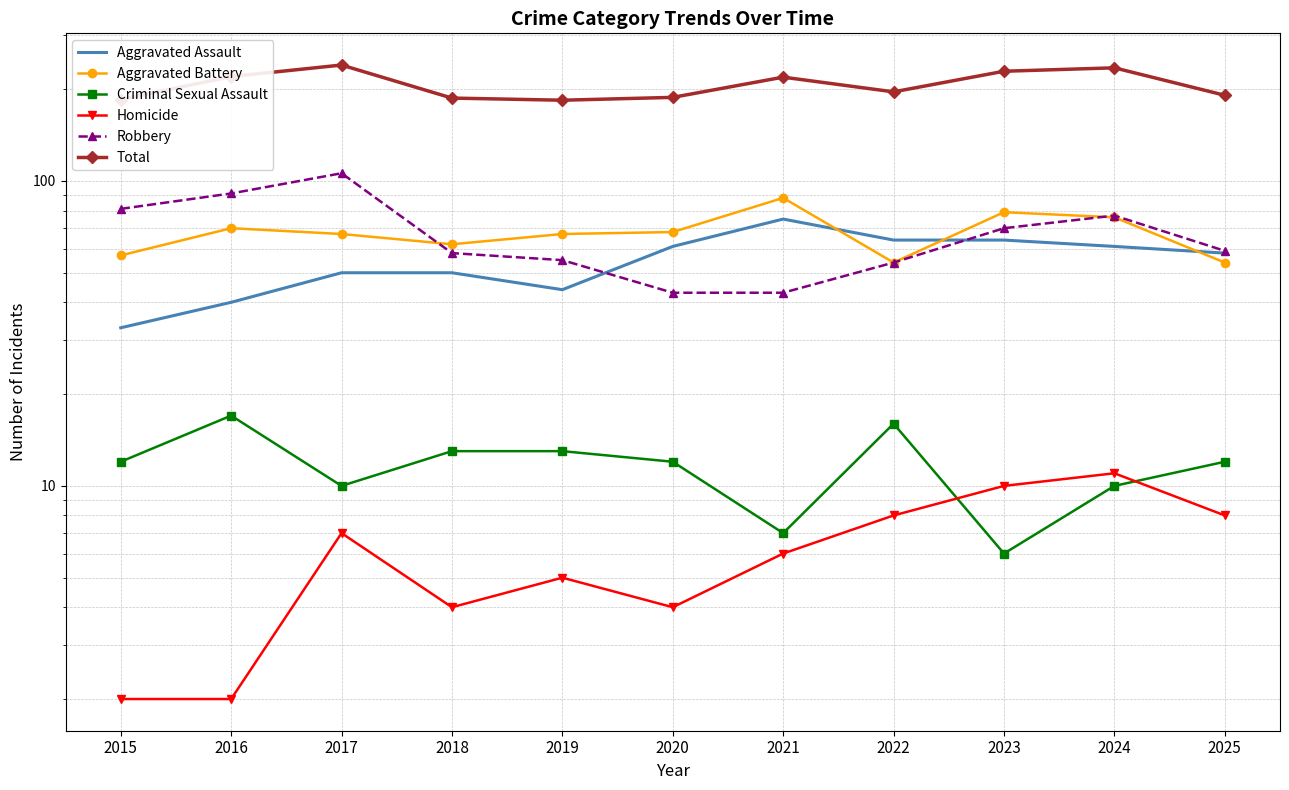

What is the average value of the Robbery series?

67